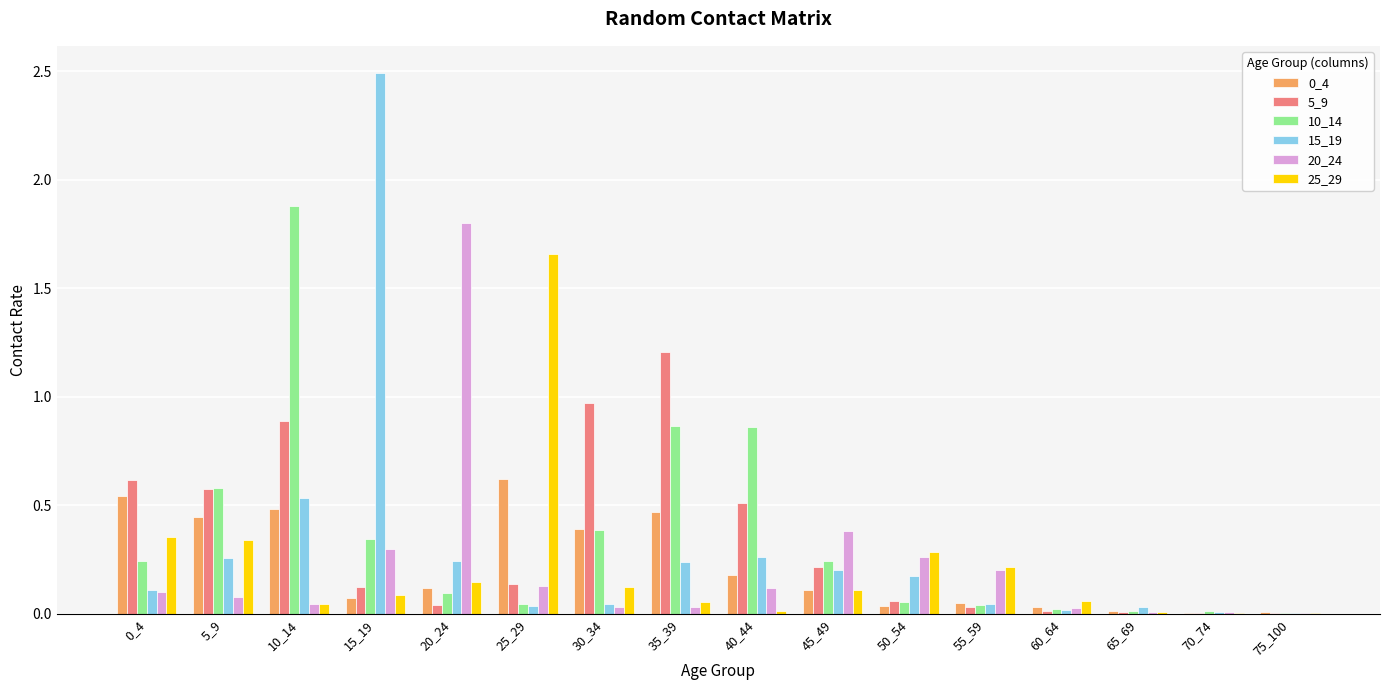

What is the greatest value displayed?

2.5